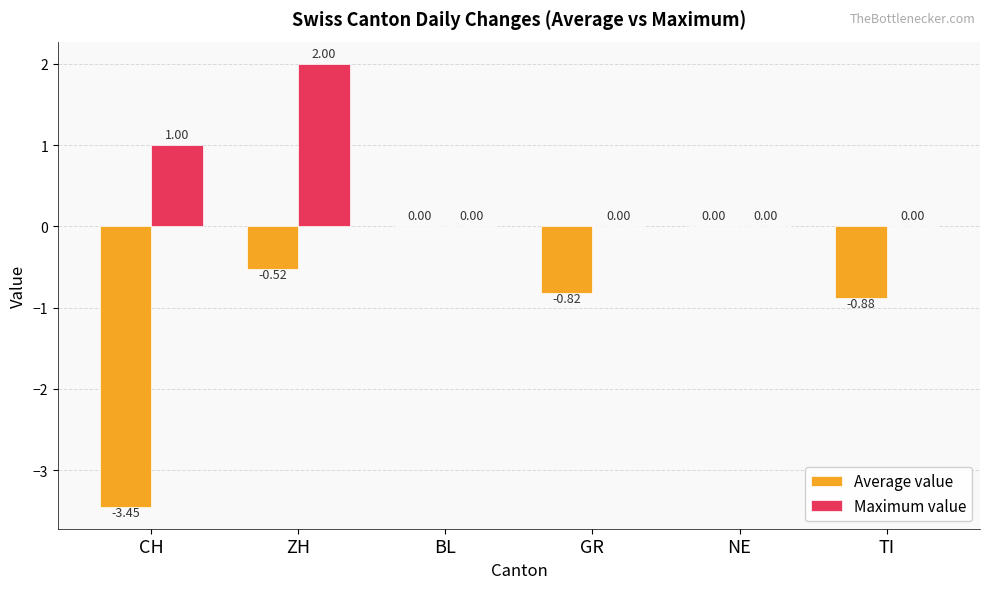

What is the sum of all Maximum value values?

3.0